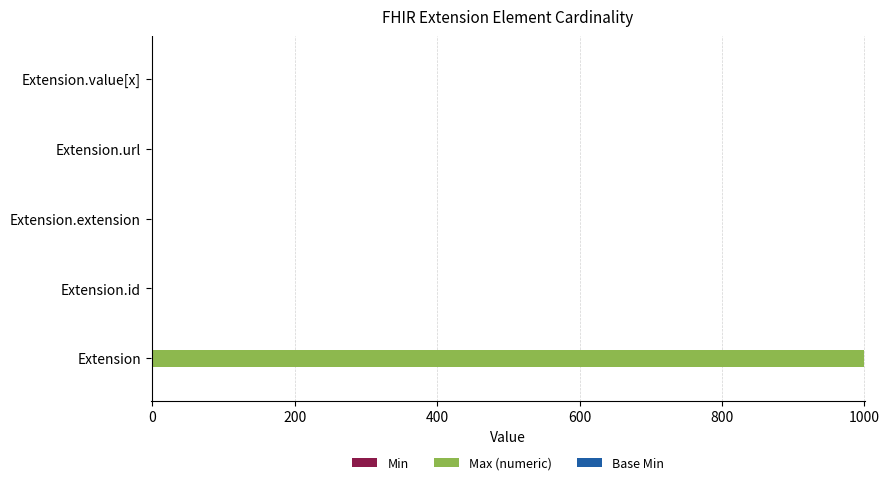

Which series has the largest total across all categories?

Max (numeric)